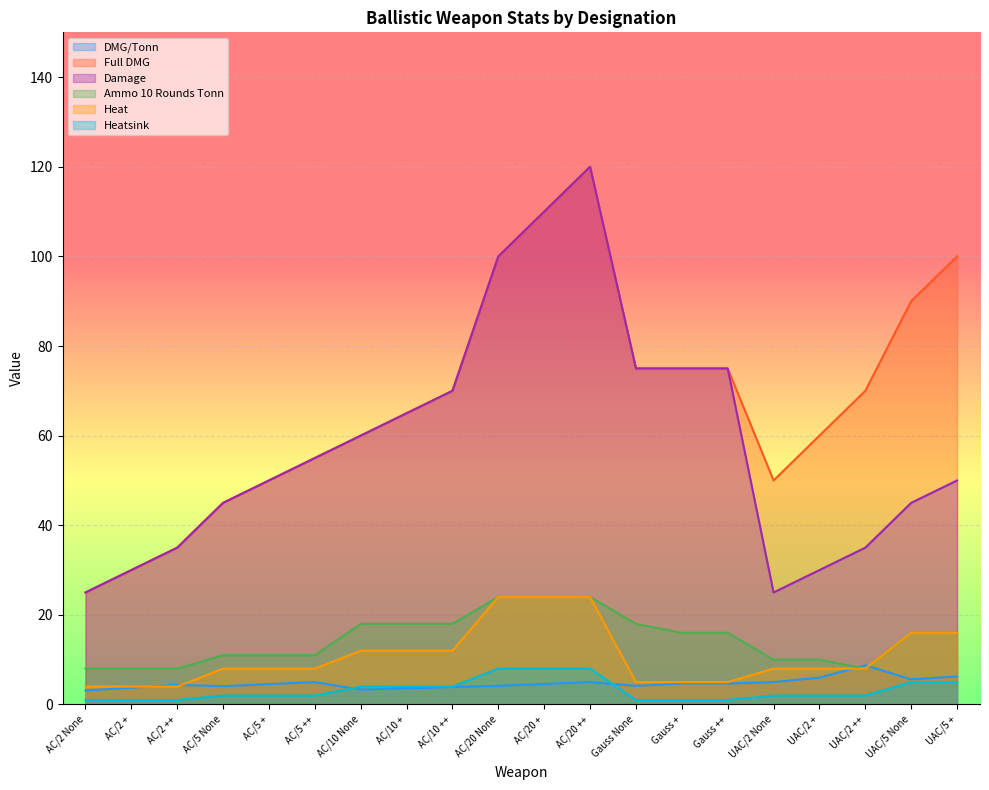

List the labels in order of Full DMG value, largest first.

AC/20 ++, AC/20 +, AC/20 None, UAC/5 +, UAC/5 None, Gauss None, Gauss +, Gauss ++, AC/10 ++, UAC/2 ++, AC/10 +, AC/10 None, UAC/2 +, AC/5 ++, AC/5 +, UAC/2 None, AC/5 None, AC/2 ++, AC/2 +, AC/2 None